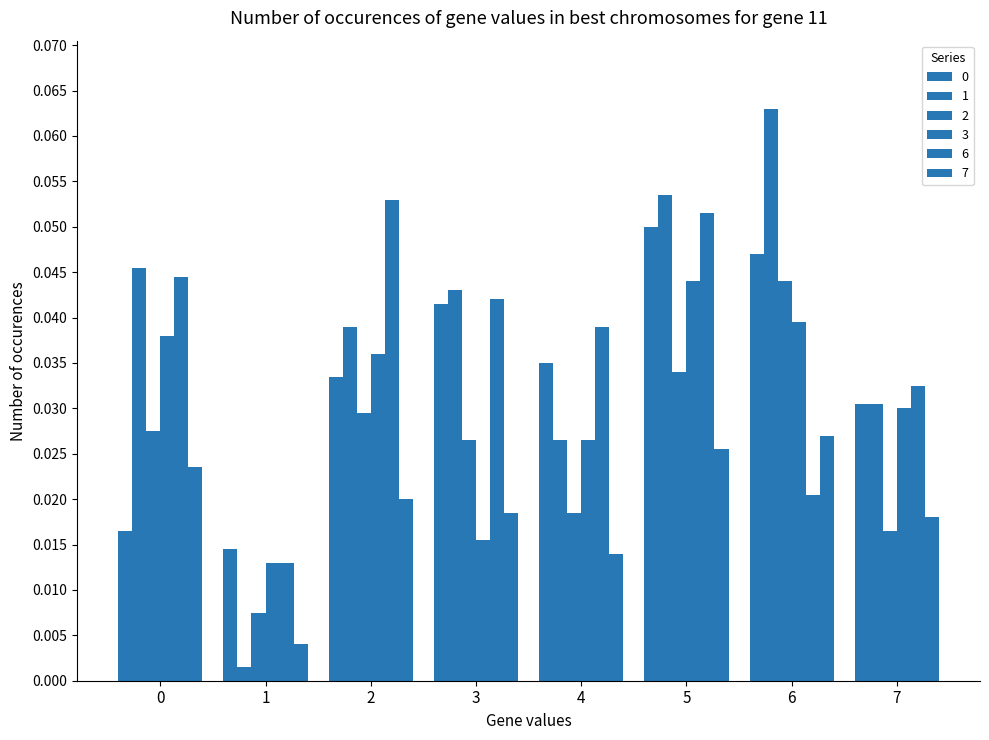

The value of 2 at 2 is 0.0. True or false?

False